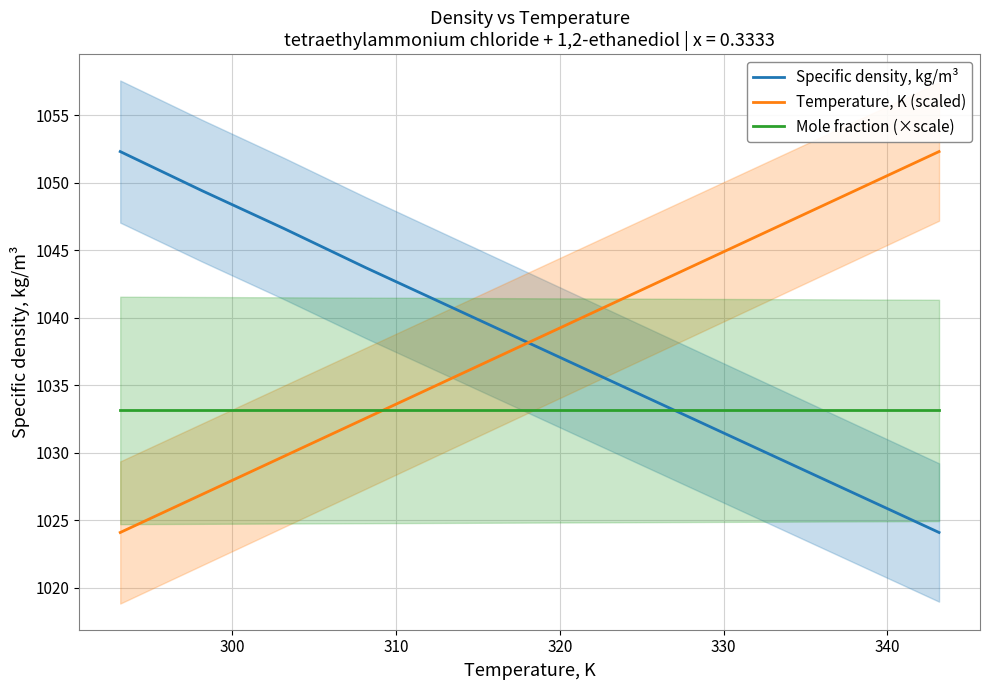

True or false: Specific density, kg/m³ and Mole fraction (×scale) cross at least once.

True